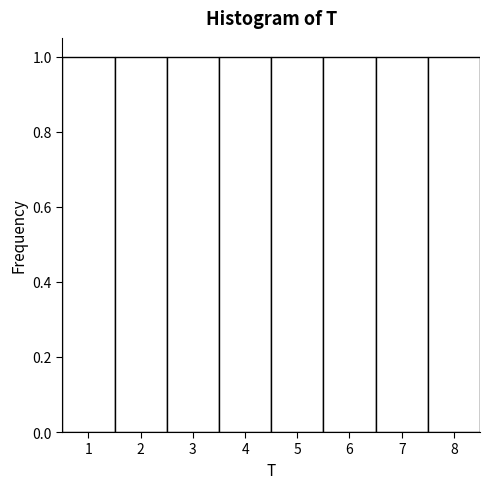

What is the height of the bar covering 1.5 to 2.5 on the x-axis? The values are not printed on the chart, so give them approximately, as read against the axis.

1